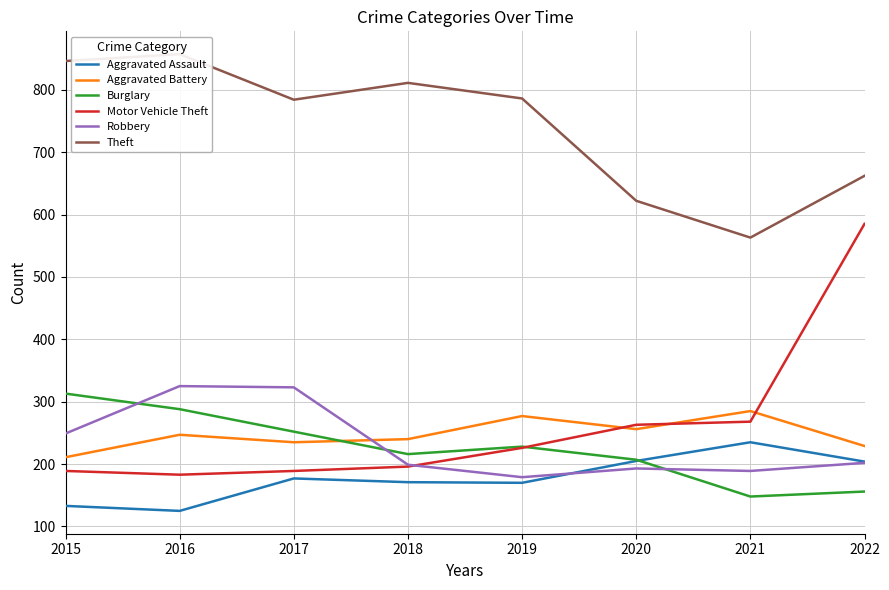

At how many categories does at least one series exceed 224?

8